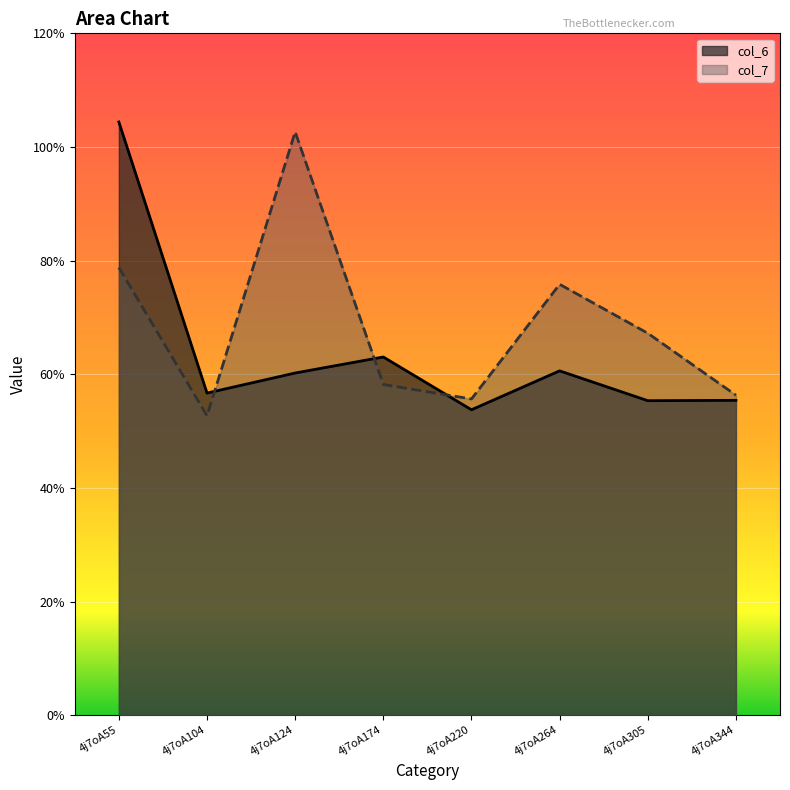

How many interior local valleys does the col_6 series have?

3